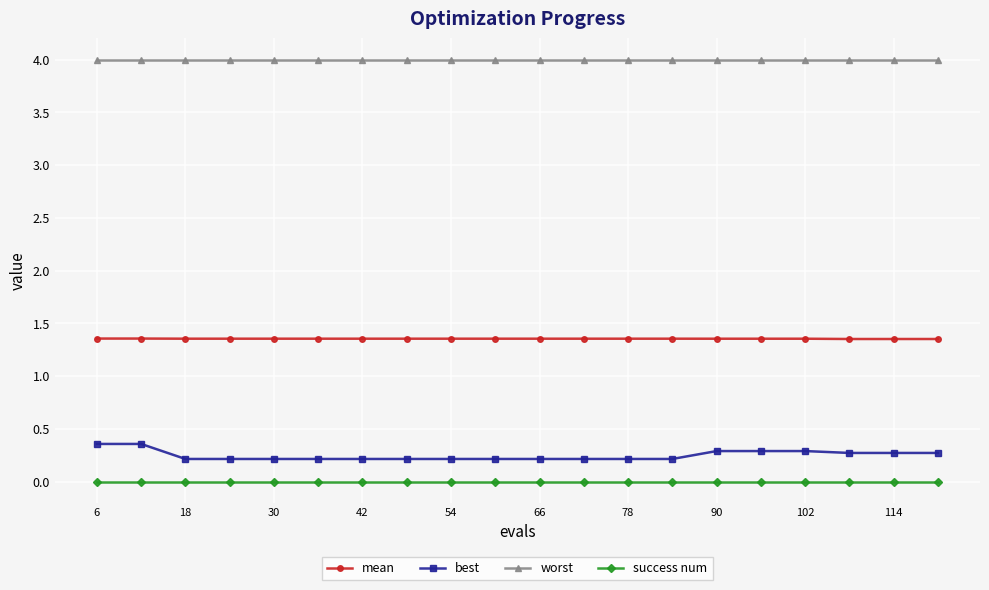

Which series has the largest total across all categories?

worst